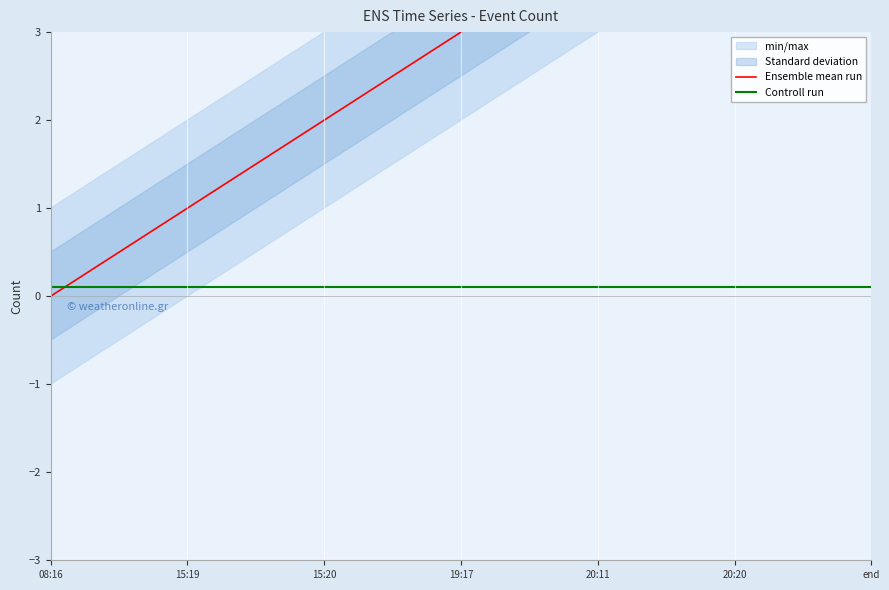

Read the Controll run value at 19:17.

0.1